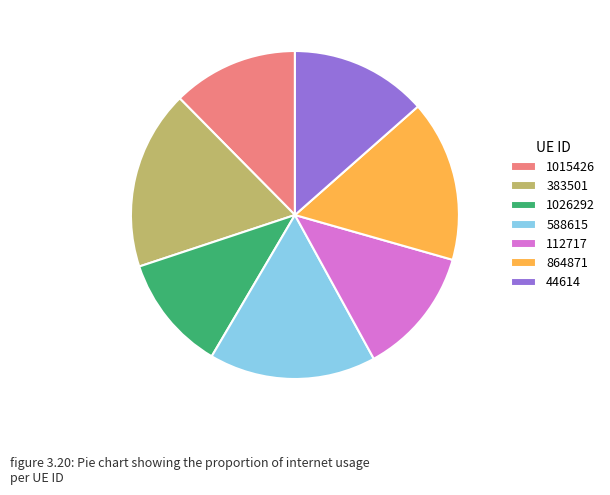

Which has a higher value, 1026292 or 1015426?

1015426